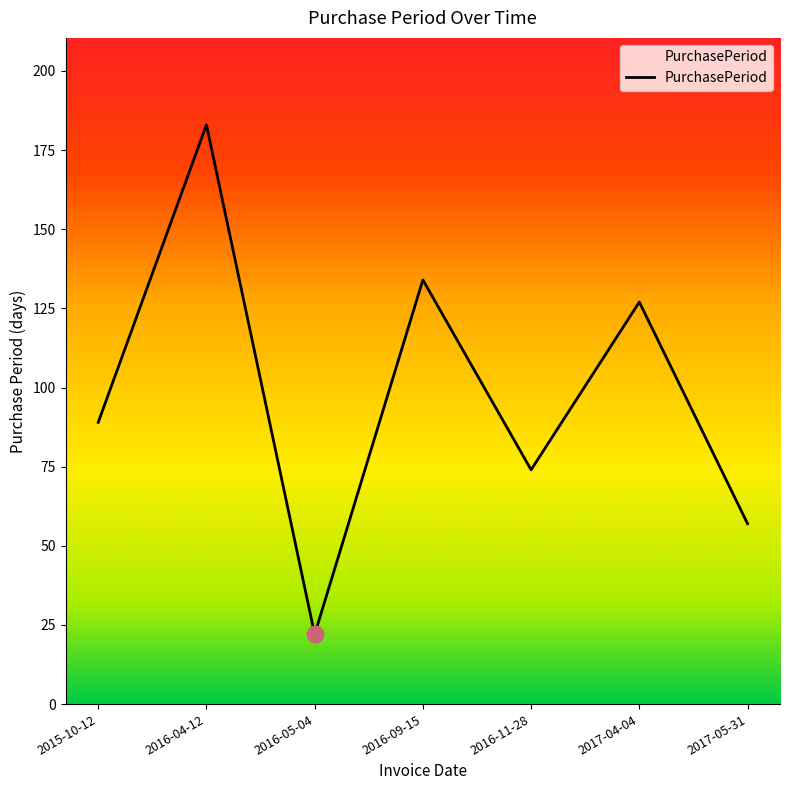

At which label is the value closest to 102?

2015-10-12